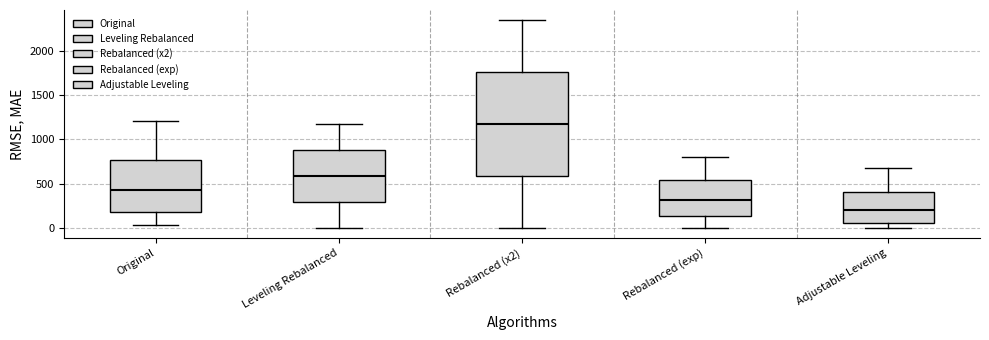

Which box has the highest median line?

Rebalanced (x2)